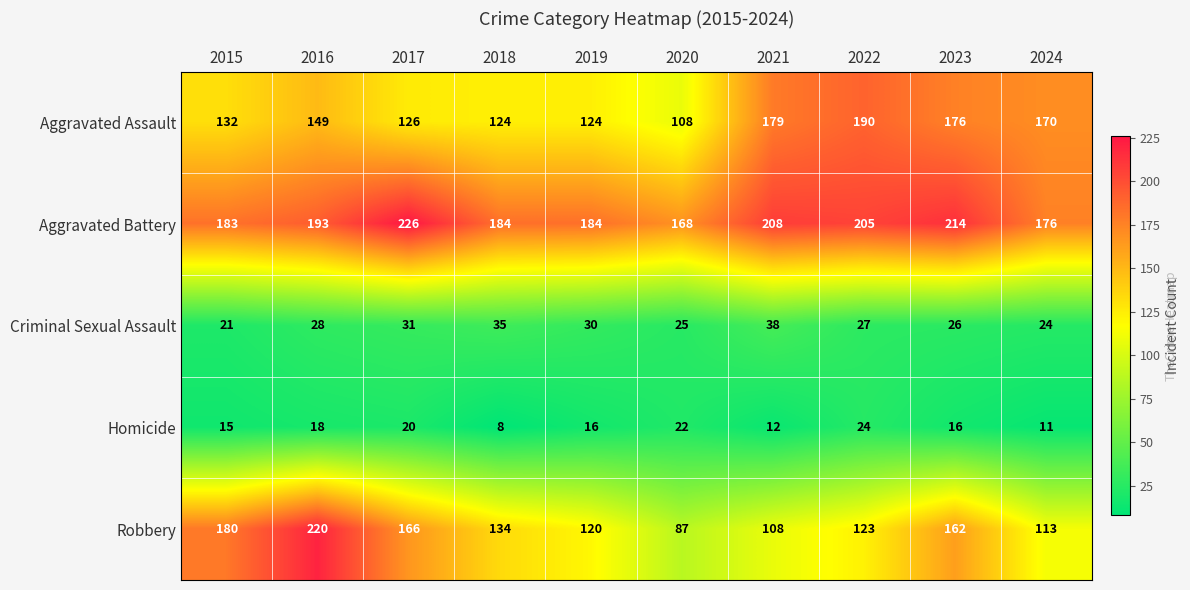

What is the average value of the Homicide series?

16